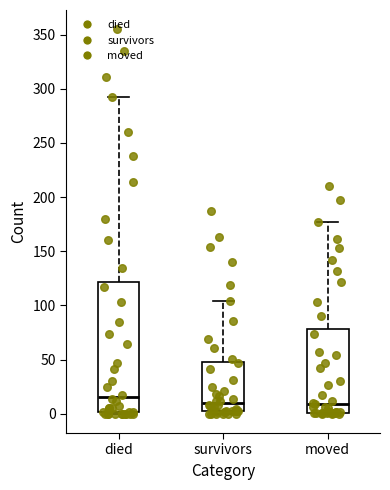

Reading left to right, read every box against the y-axis: the position of its median line, the range the box covers, and the ends of its whiskers. The values are not printed on the chart, so give them approximately, as read against the axis.

died: median 15, box 0 to 120, whiskers 0 to 290
survivors: median 10, box 5 to 50, whiskers 0 to 105
moved: median 10, box 0 to 80, whiskers 0 to 175